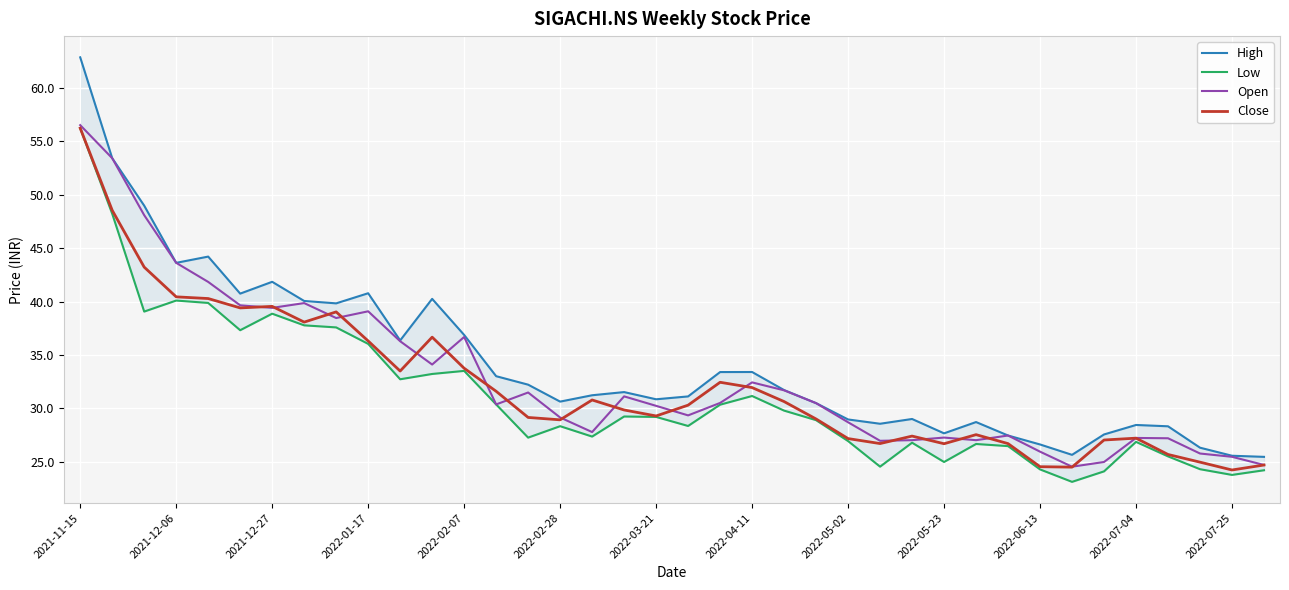

True or false: High and Low intersect in this chart.

False